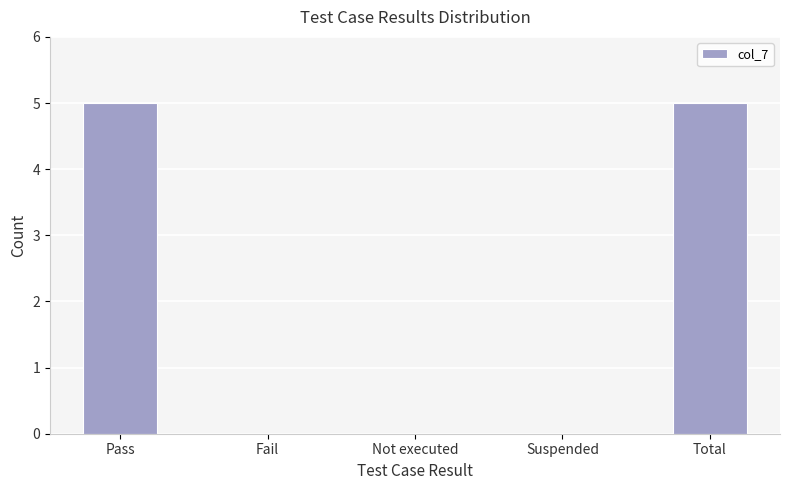

What value does the data have at Total?

5